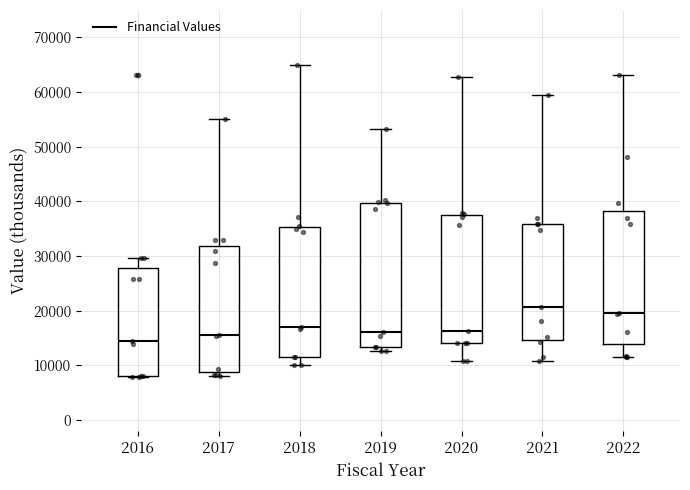

Which box has the lowest median line?

2016